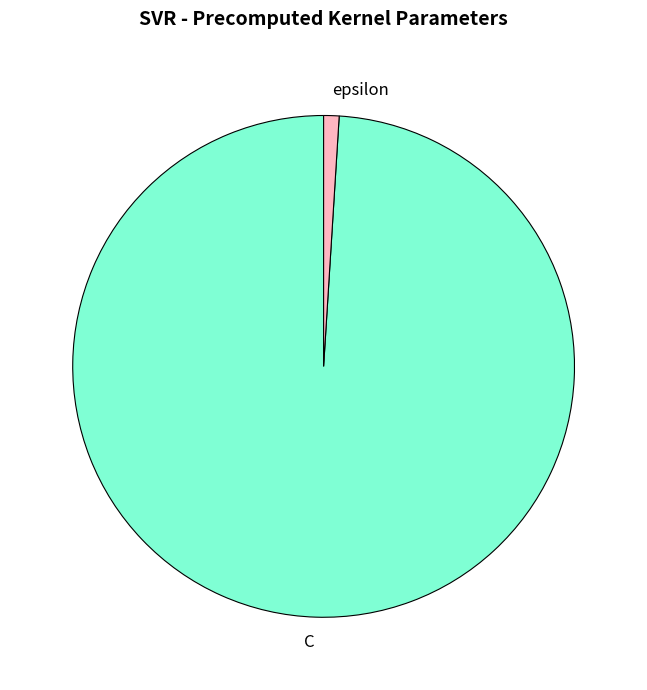

Count the number of slices in the pie.

2